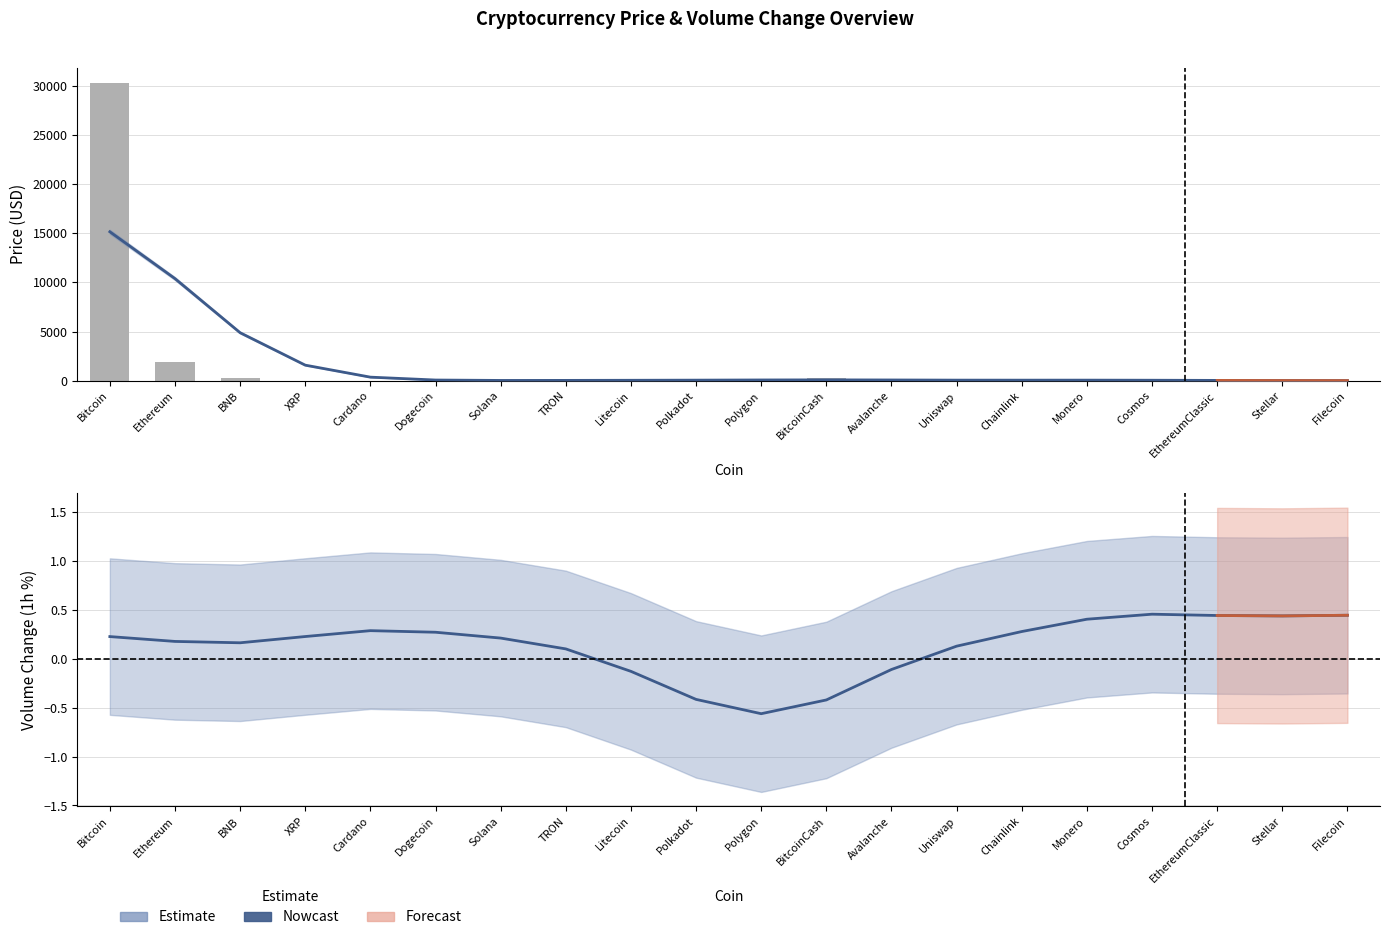

Is it true that Price_lower equals 260.0 at BitcoinCash?

True